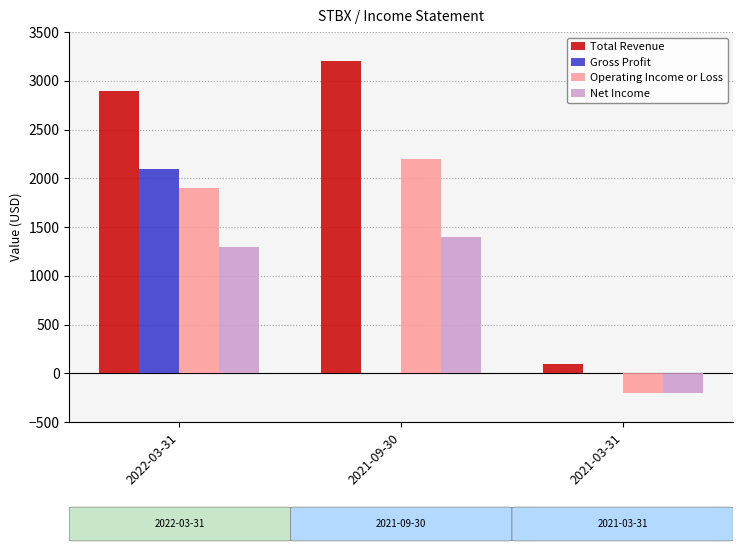

Which label corresponds to the largest value in the chart?

2021-09-30